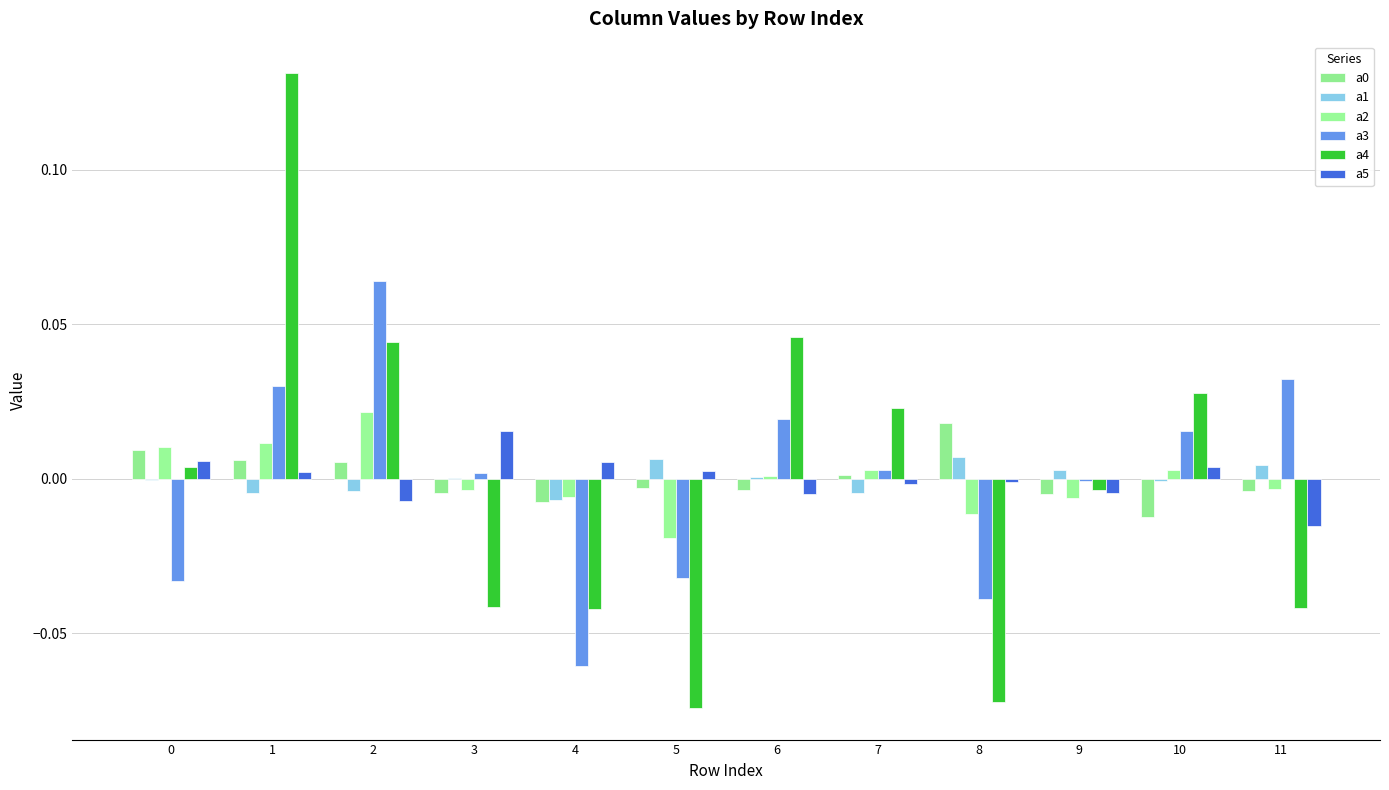

The a3 series shows -0.1 at 0. True or false?

False